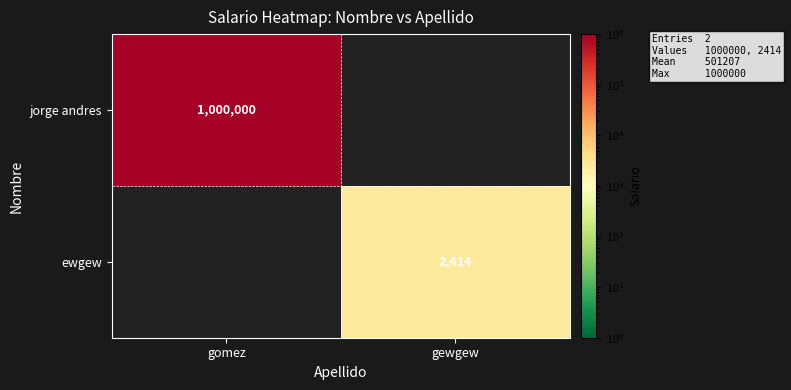

Is it true that jorge andres equals 1000000 at gomez?

True